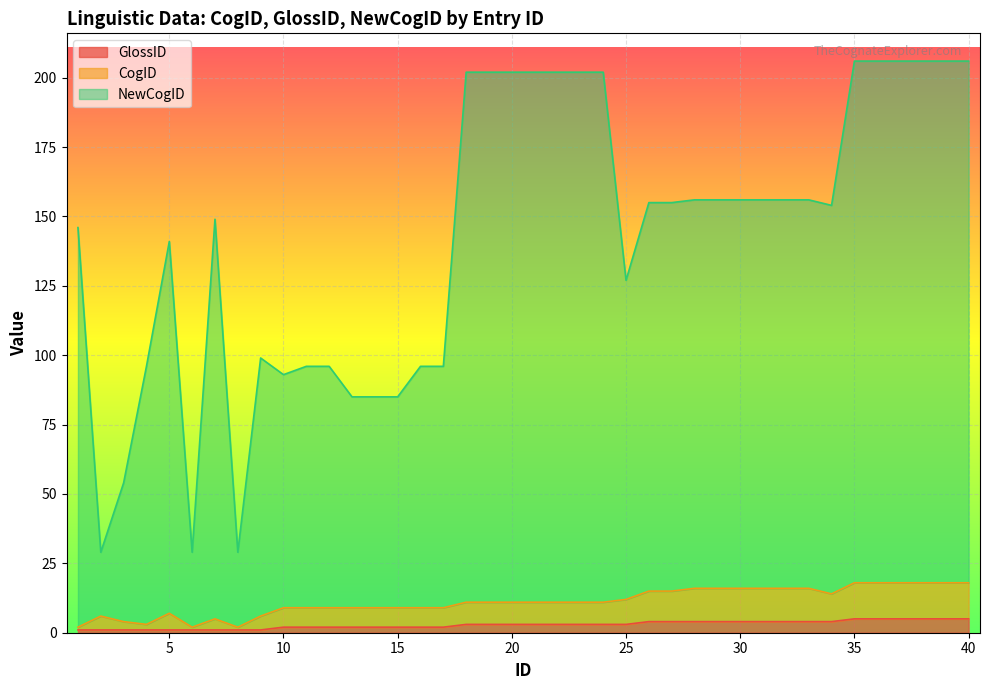

Which series has the widest spread of values?

NewCogID